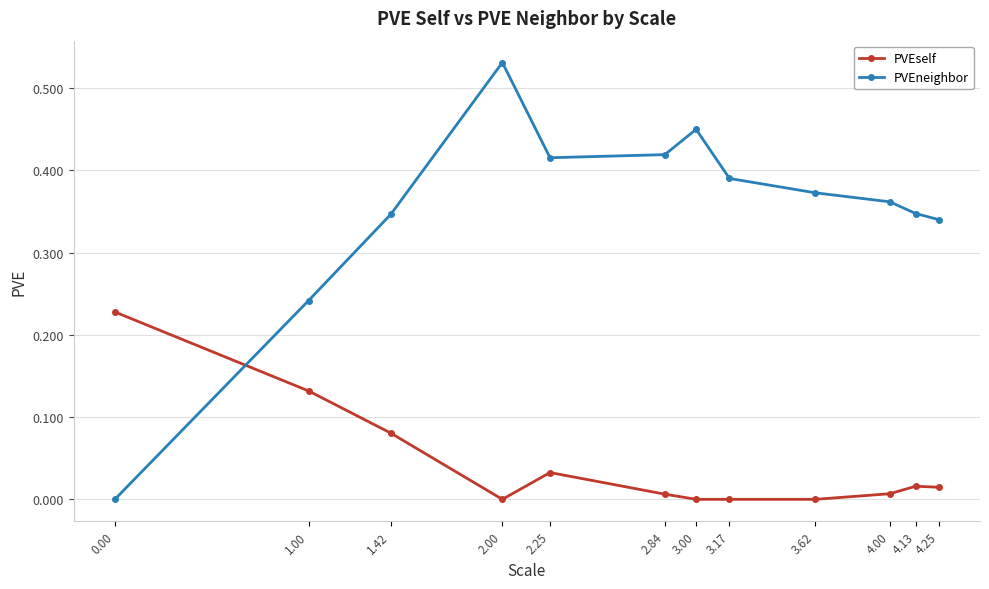

List the series in order of their peak value, lowest first.

PVEself, PVEneighbor